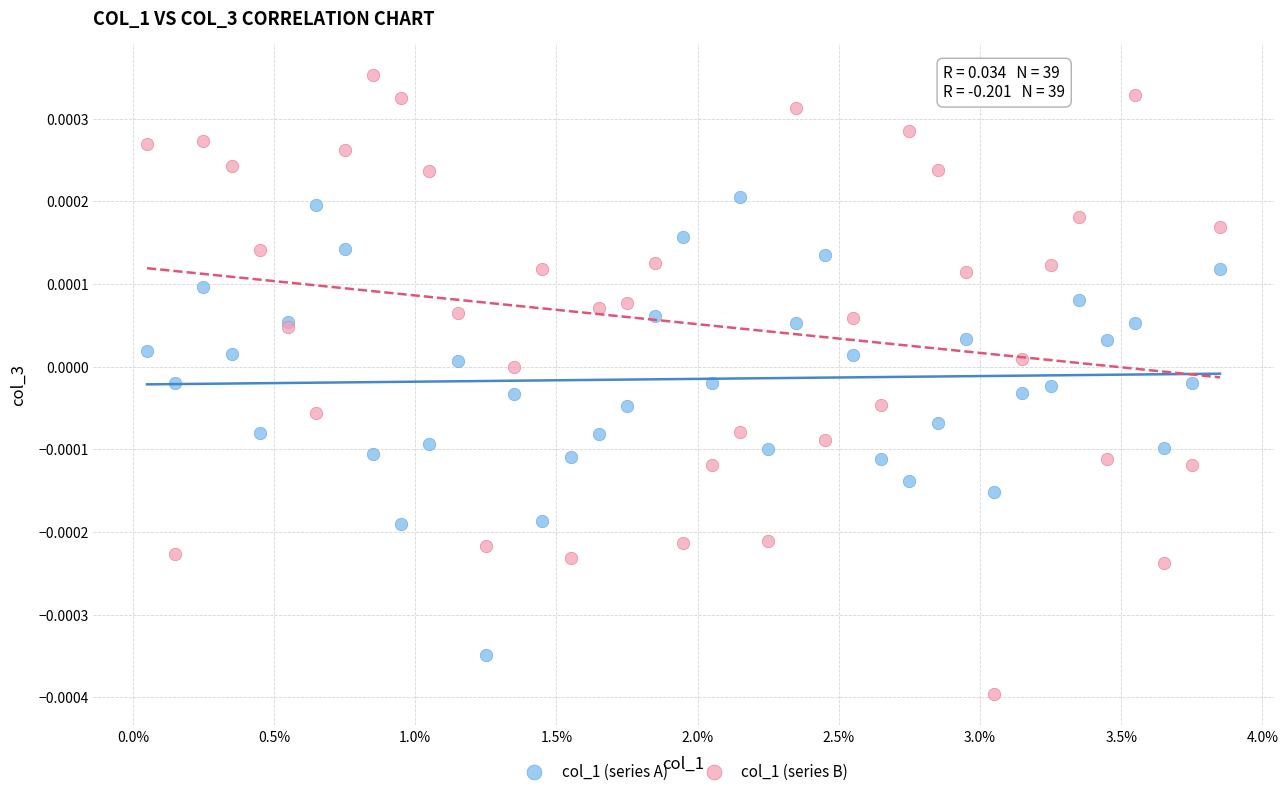

Which series has the widest spread of Y values?

col_1 (series B)